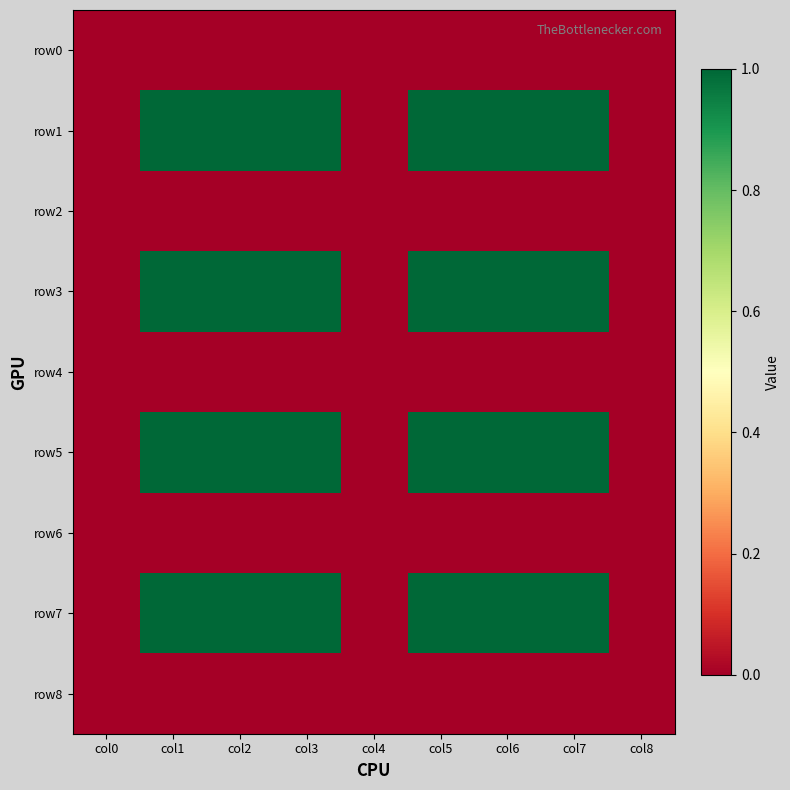

At which category is the sum across all series the highest?

col1